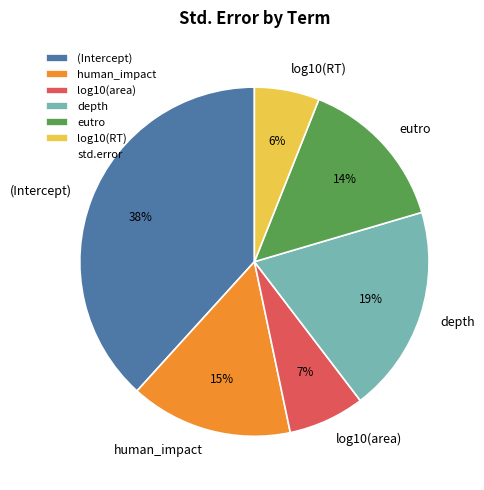

Between human_impact and log10(RT), which is larger?

human_impact